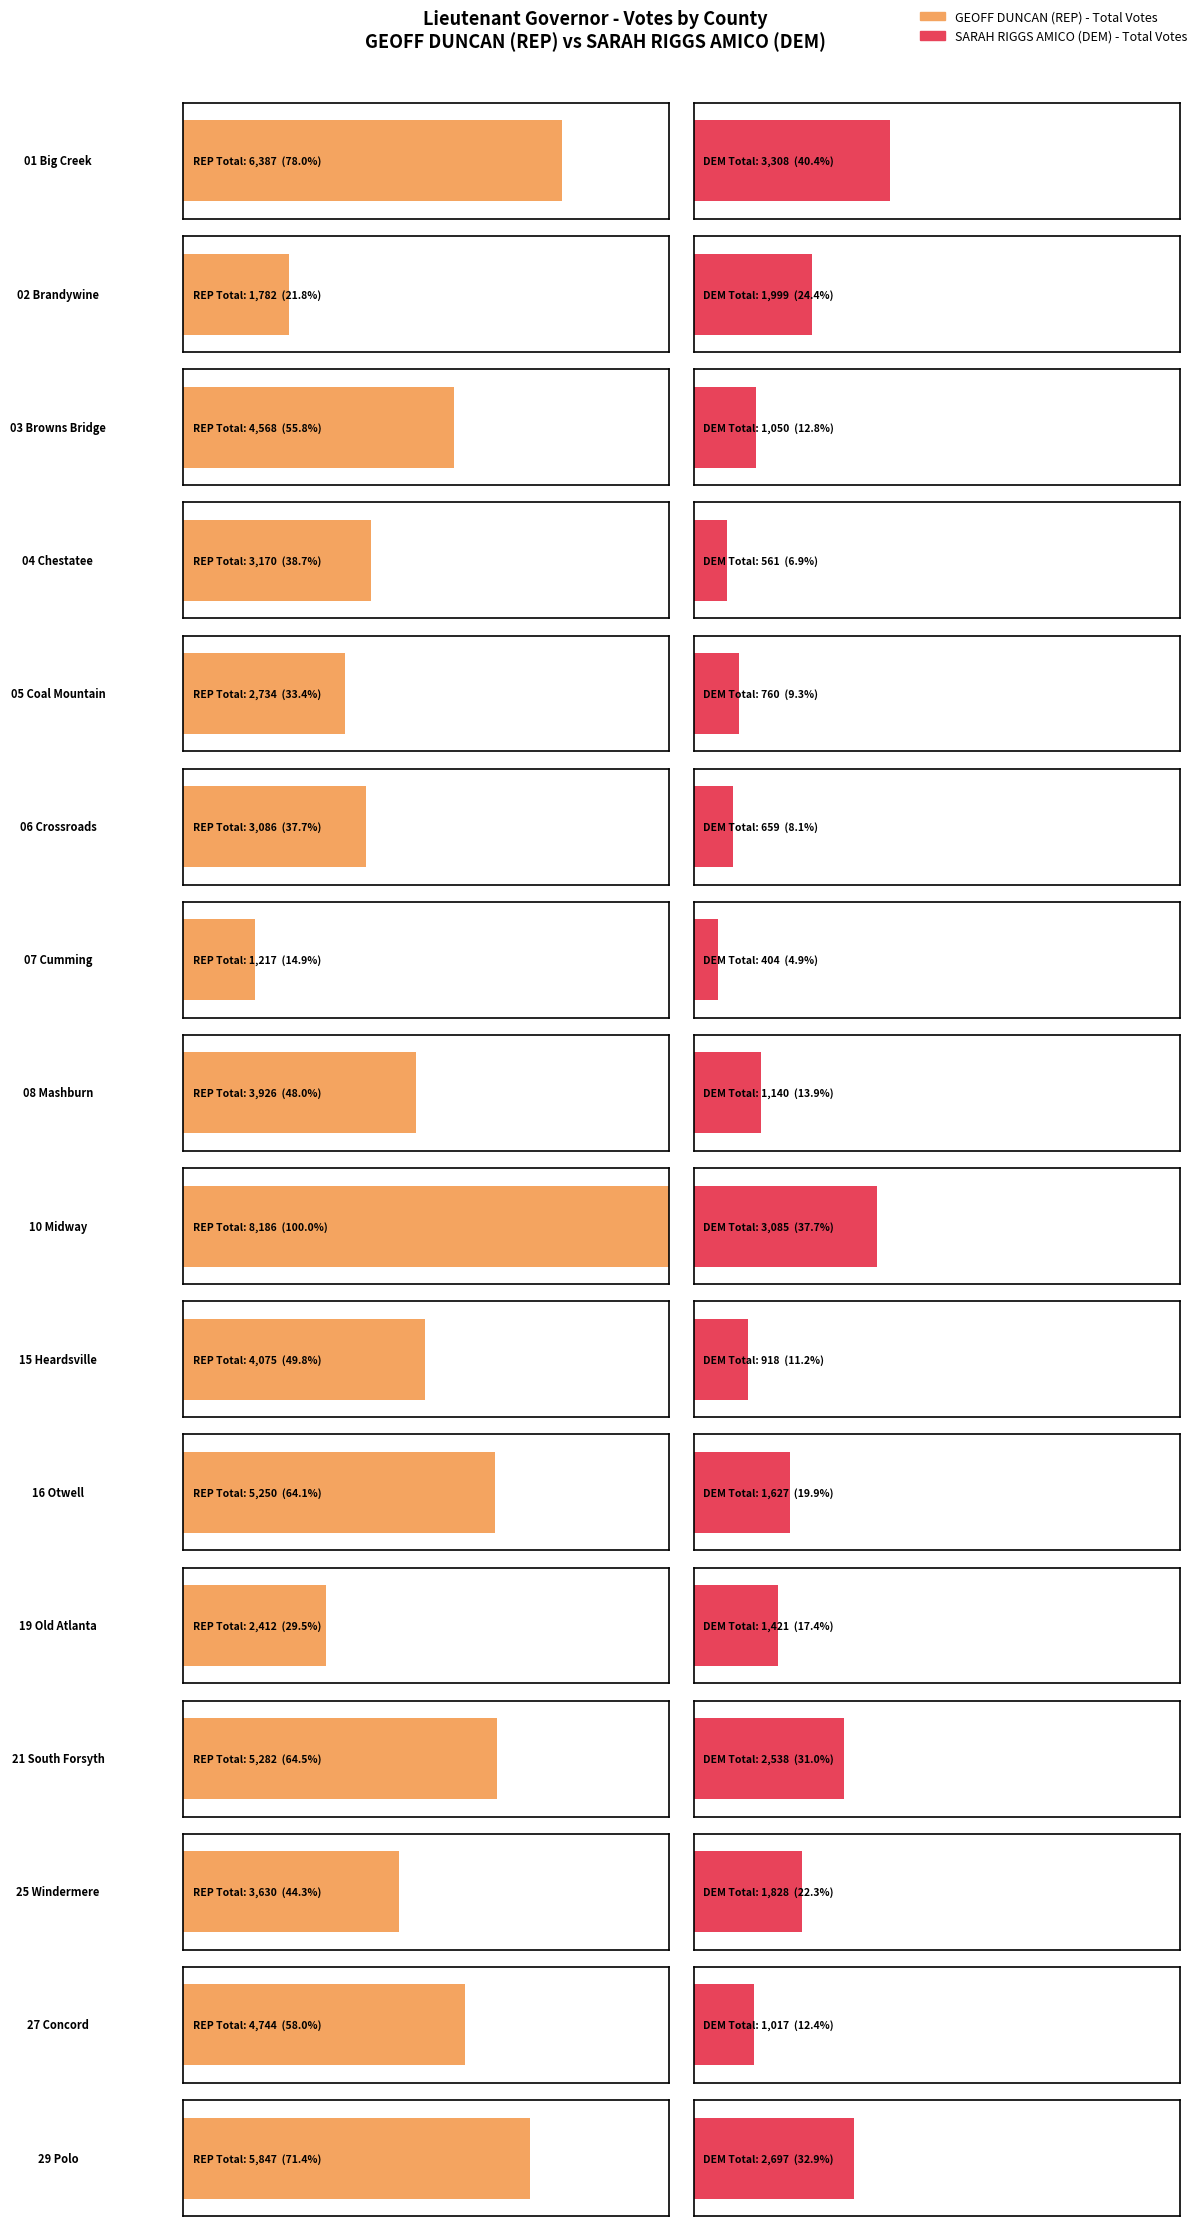

Reading left to right, transcribe all the data shown in this chart.

GEOFF DUNCAN (REP) - Total Votes: 01 Big Creek=6387	02 Brandywine=1782	03 Browns Bridge=4568	04 Chestatee=3170	05 Coal Mountain=2734	06 Crossroads=3086	07 Cumming=1217	08 Mashburn=3926	10 Midway=8186	15 Heardsville=4075	16 Otwell=5250	19 Old Atlanta=2412	21 South Forsyth=5282	25 Windermere=3630	27 Concord=4744	29 Polo=5847
SARAH RIGGS AMICO (DEM) - Total Votes: 01 Big Creek=3308	02 Brandywine=1999	03 Browns Bridge=1050	04 Chestatee=561	05 Coal Mountain=760	06 Crossroads=659	07 Cumming=404	08 Mashburn=1140	10 Midway=3085	15 Heardsville=918	16 Otwell=1627	19 Old Atlanta=1421	21 South Forsyth=2538	25 Windermere=1828	27 Concord=1017	29 Polo=2697